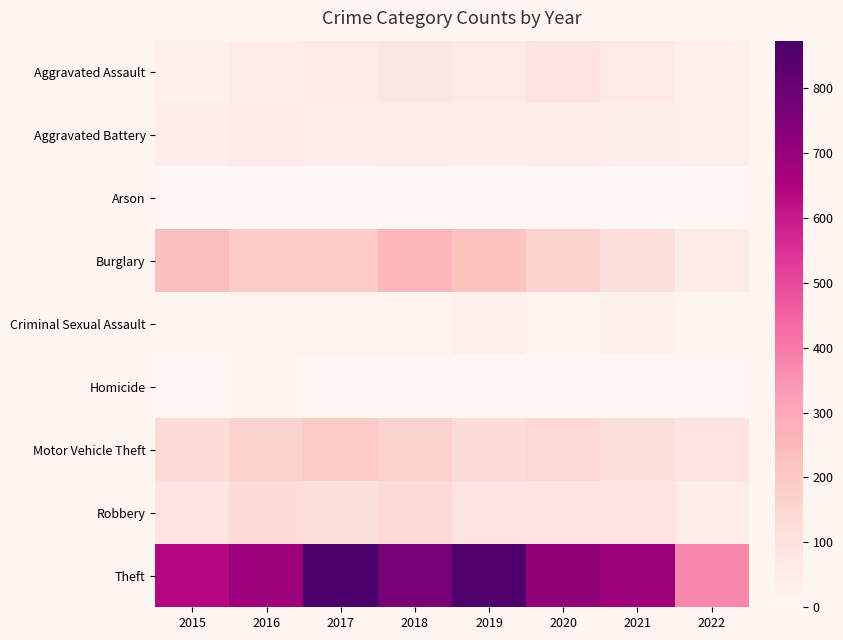

Reading left to right, what are all the values shown in this chart?

Aggravated Assault: 2015=31	2016=50	2017=59	2018=72	2019=61	2020=88	2021=58	2022=36
Aggravated Battery: 2015=50	2016=60	2017=54	2018=52	2019=45	2020=48	2021=43	2022=37
Arson: 2015=3	2016=3	2017=1	2018=6	2019=5	2020=4	2021=6	2022=2
Burglary: 2015=236	2016=194	2017=192	2018=257	2019=221	2020=167	2021=117	2022=55
Criminal Sexual Assault: 2015=13	2016=19	2017=19	2018=19	2019=29	2020=13	2021=24	2022=7
Homicide: 2015=4	2016=8	2017=2	2018=5	2019=3	2020=6	2021=2	2022=0
Motor Vehicle Theft: 2015=125	2016=163	2017=191	2018=164	2019=125	2020=134	2021=113	2022=89
Robbery: 2015=87	2016=123	2017=115	2018=130	2019=89	2020=94	2021=95	2022=50
Theft: 2015=641	2016=689	2017=873	2018=767	2019=855	2020=714	2021=691	2022=373